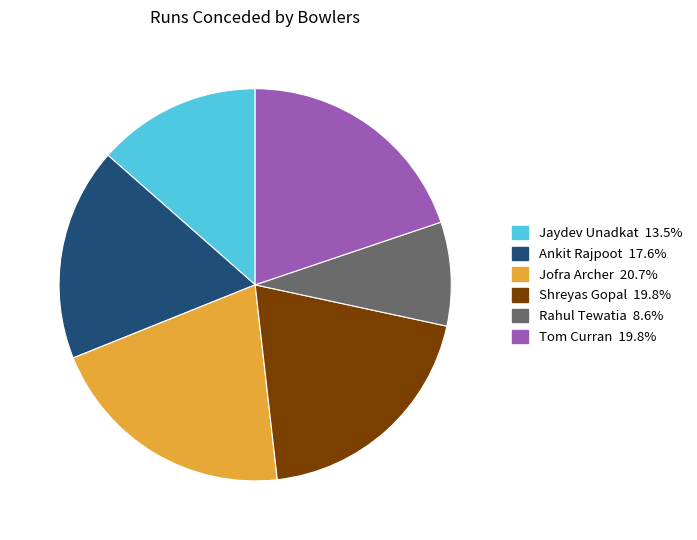

Do Tom Curran and Shreyas Gopal together represent more than half of the pie?

No